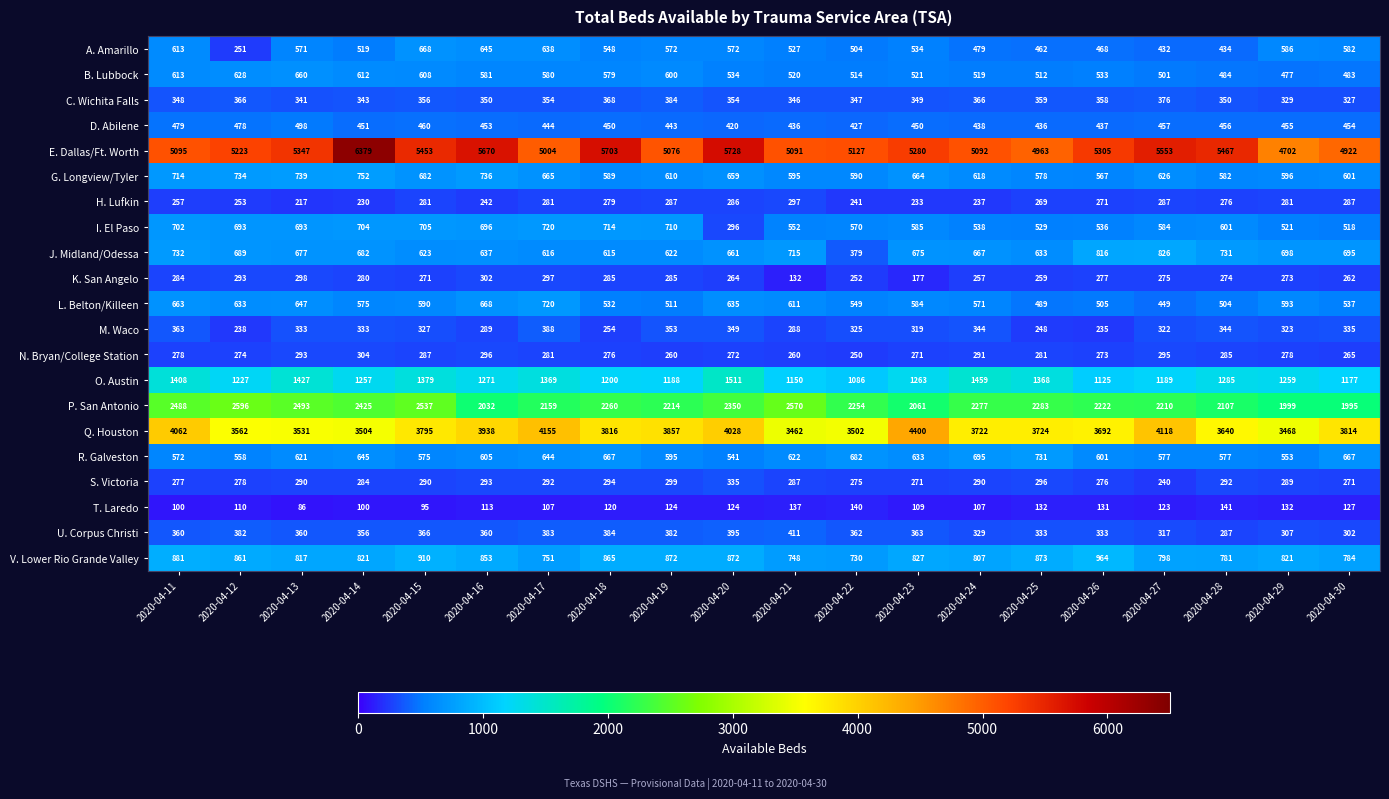

What is the sum of the T. Laredo values at 2020-04-16 and 2020-04-14?

213